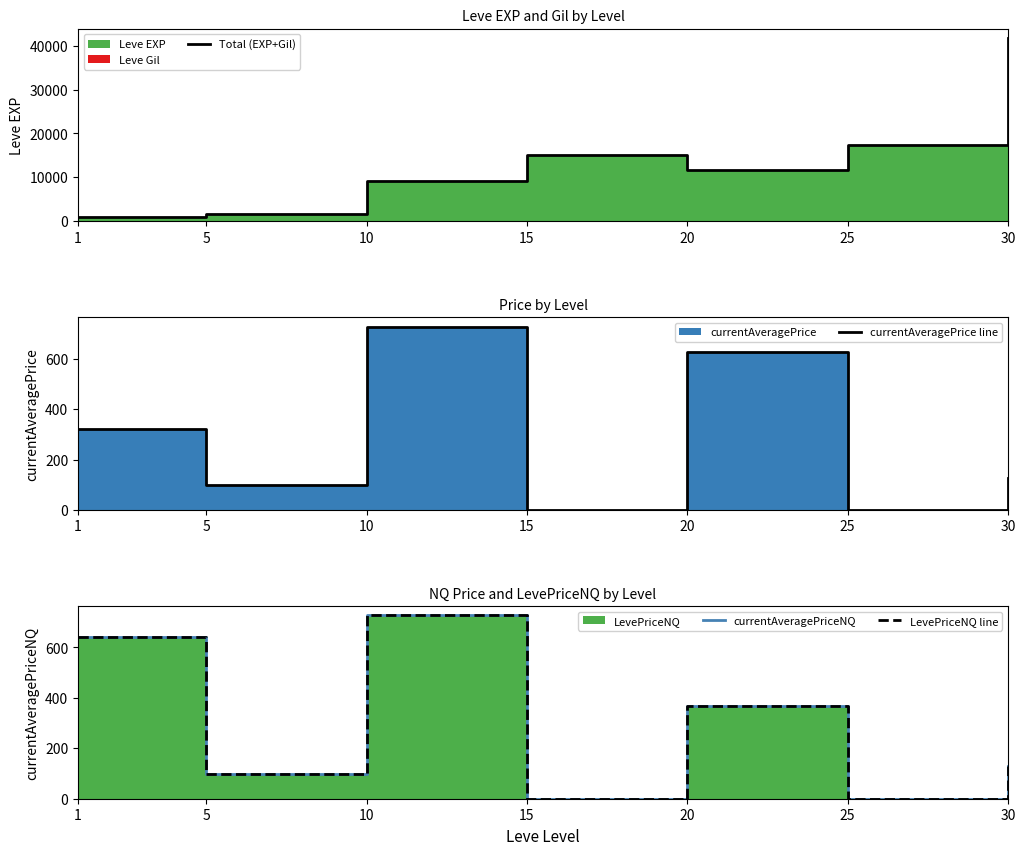

List the labels in order of currentAveragePriceNQ value, largest first.

10, 1, 20, 30, 5, 15, 25